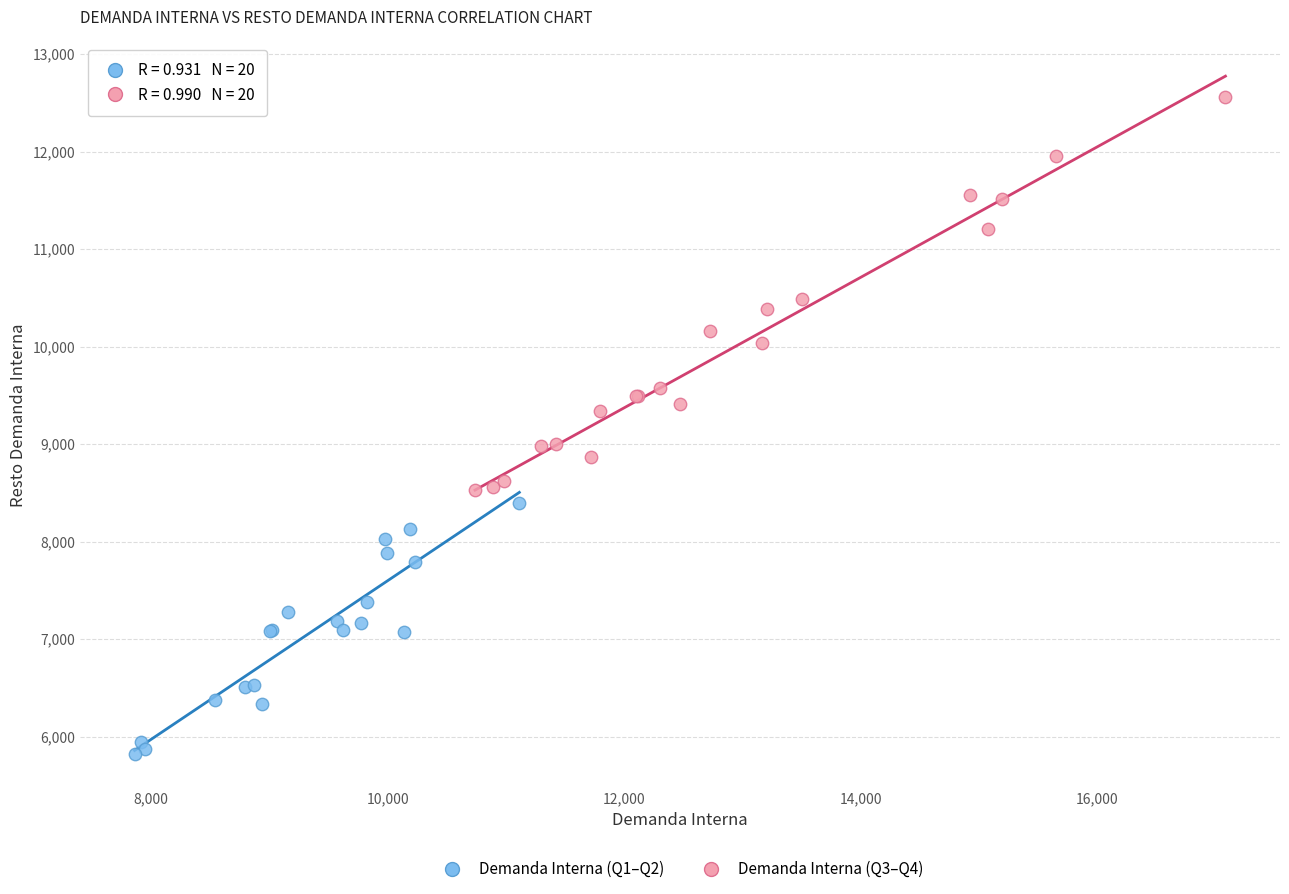

Which series contains the highest Y value?

Demanda Interna (Q3–Q4)